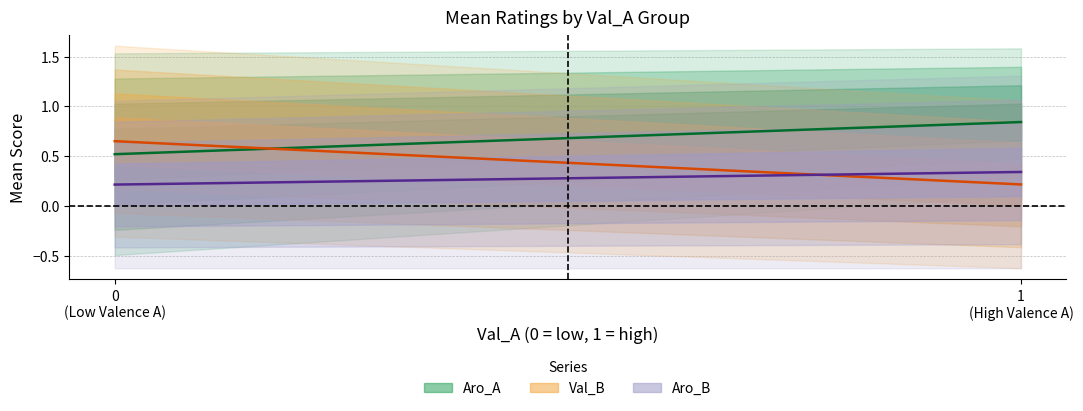

True or false: Val_B_mean has a value of 0.7 at 0.

True